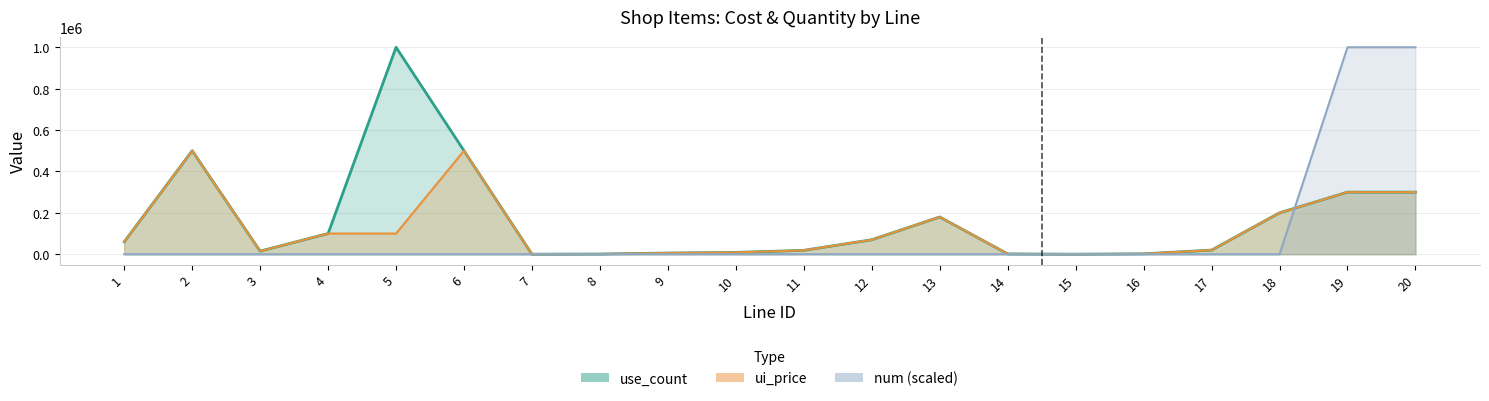

Rank the series by their average value, from highest to lowest.

use_count, ui_price, num